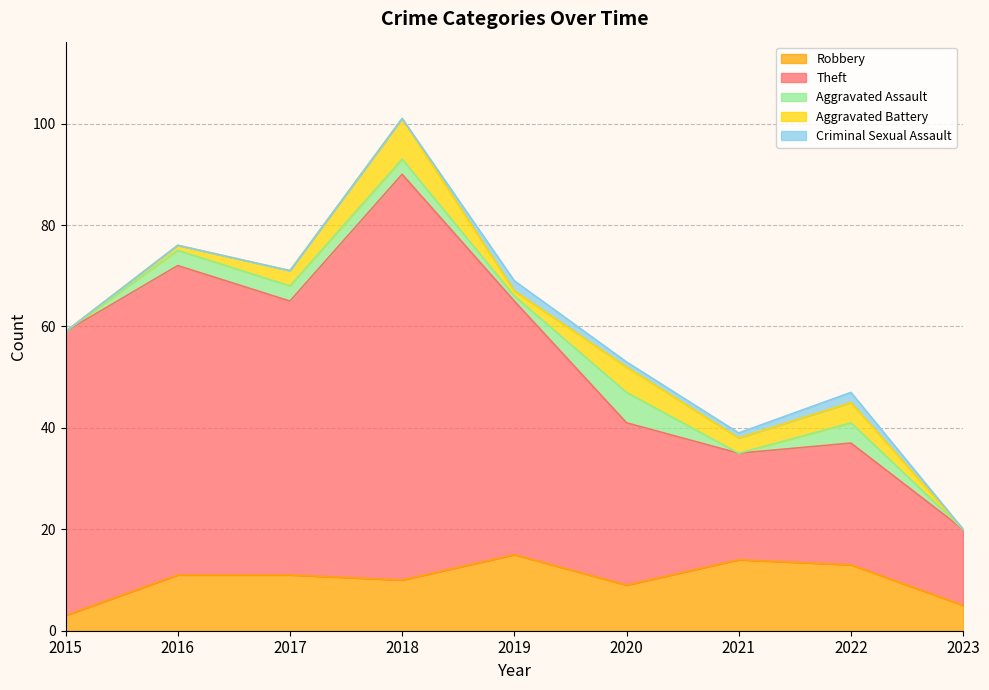

Does the chart display data point markers on the line(s)?

No